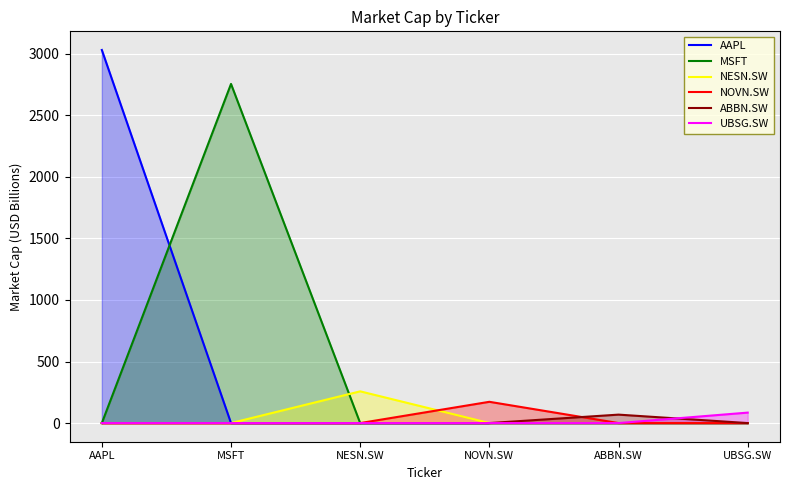

True or false: ABBN.SW has more than 2 interior local peaks.

False